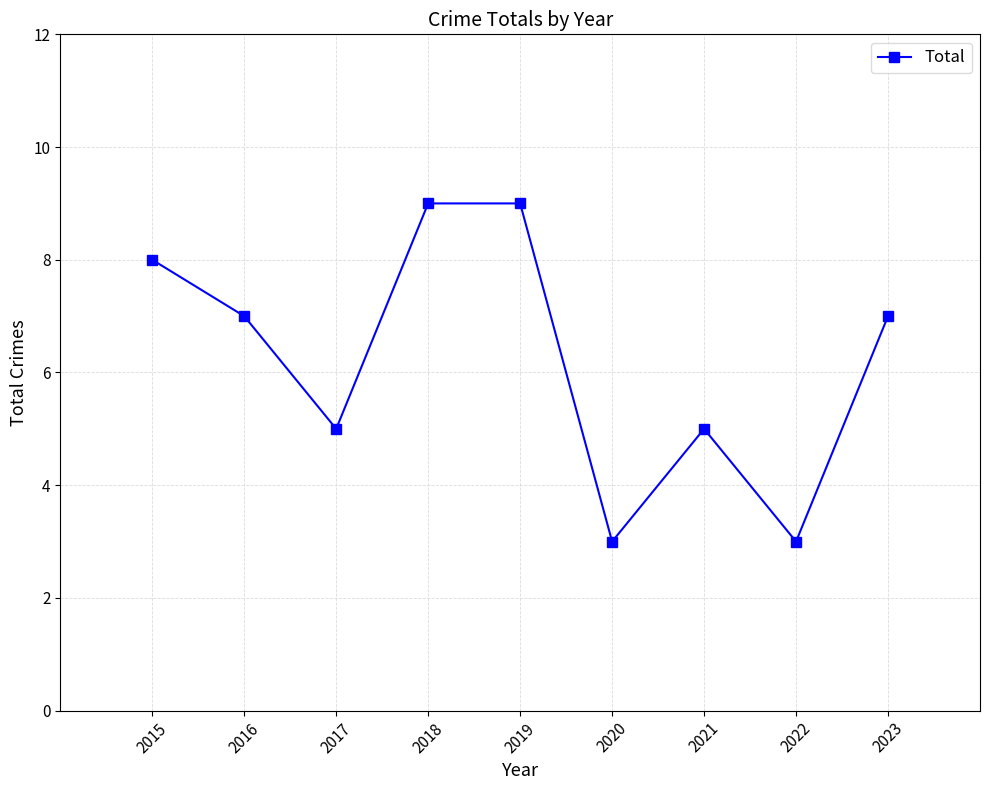

Where does the data first go above 7?

2015